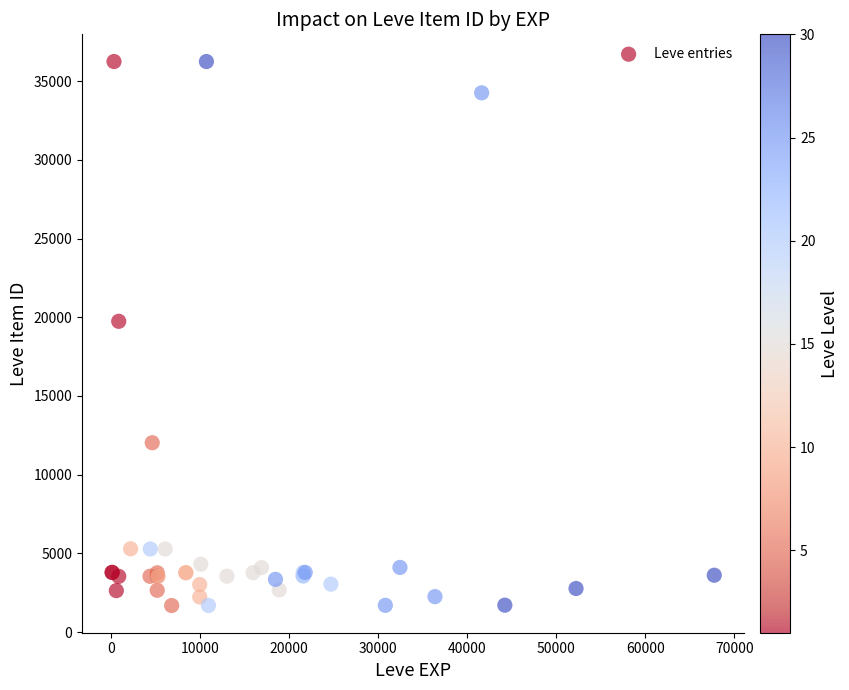

What Y value in the scatter plot is closest to 18967?

19744